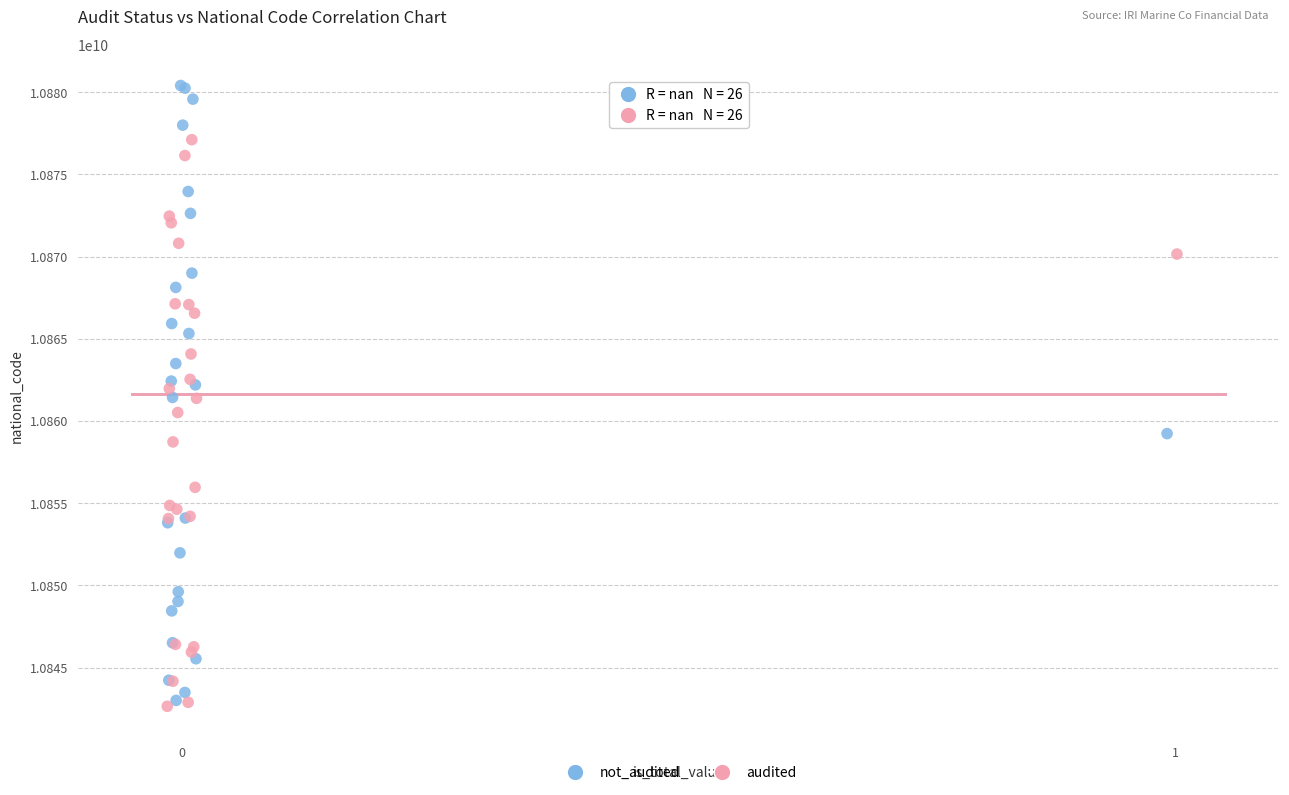

Which series has the widest spread of Y values?

not_audited